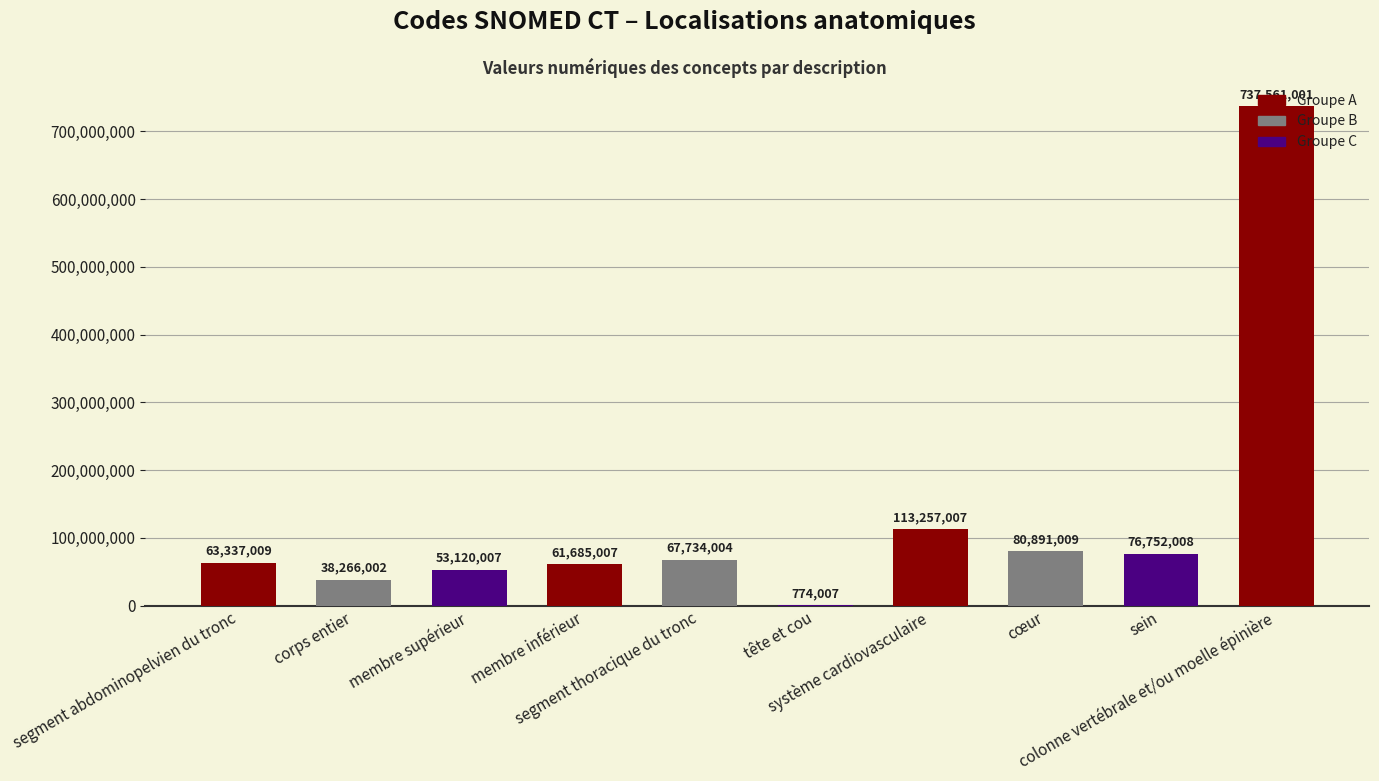

Where is the data nearest to the value 369167504?

système cardiovasculaire